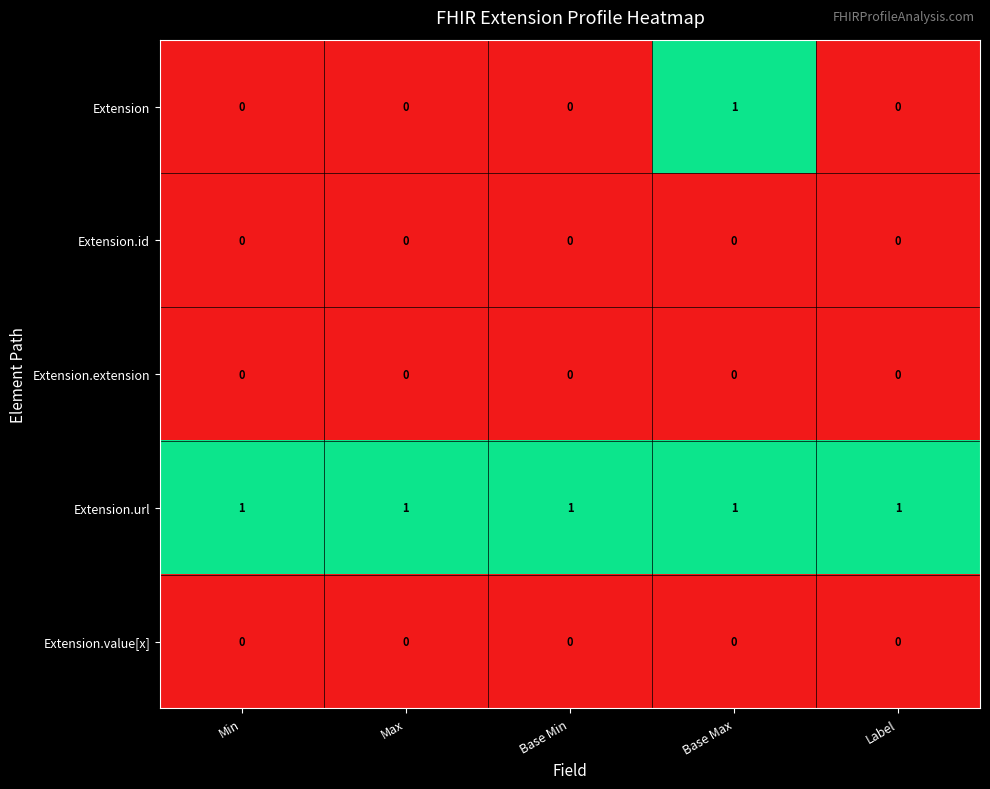

Which series has the largest total across all categories?

Extension.url